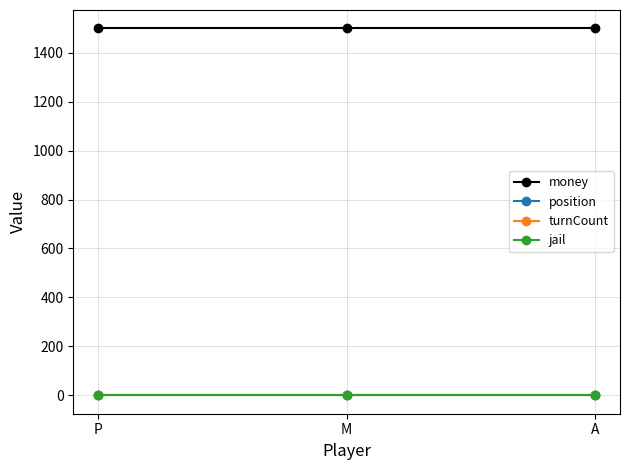

Does the chart have visible grid lines?

Yes